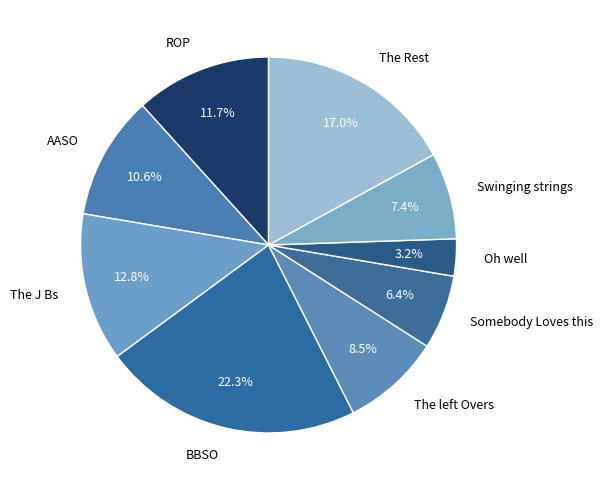

What is the largest slice in the pie chart?

BBSO